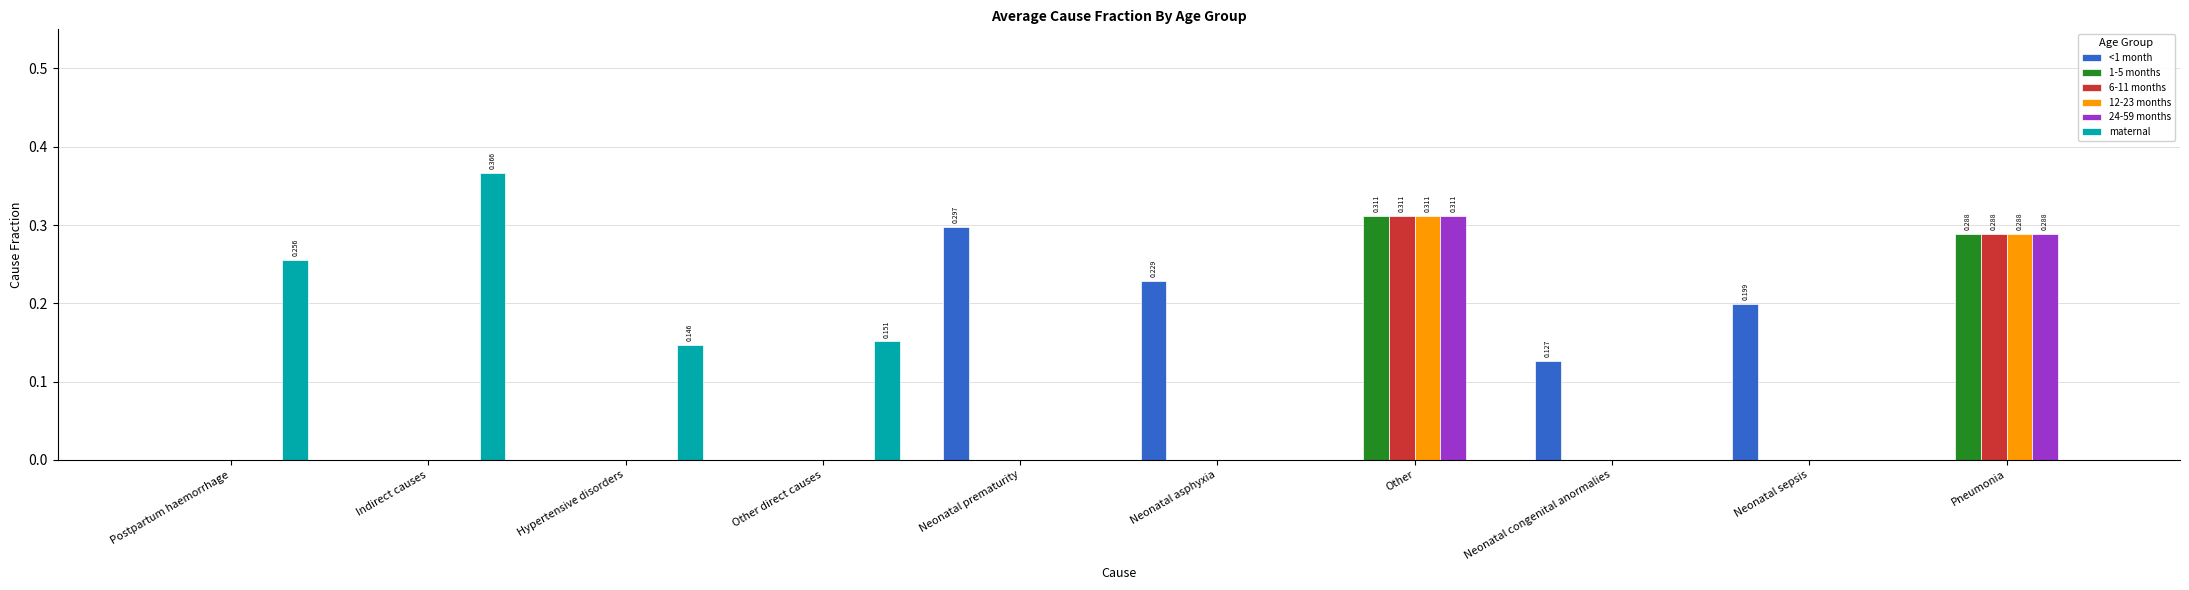

Which series has the largest range (max minus min)?

maternal